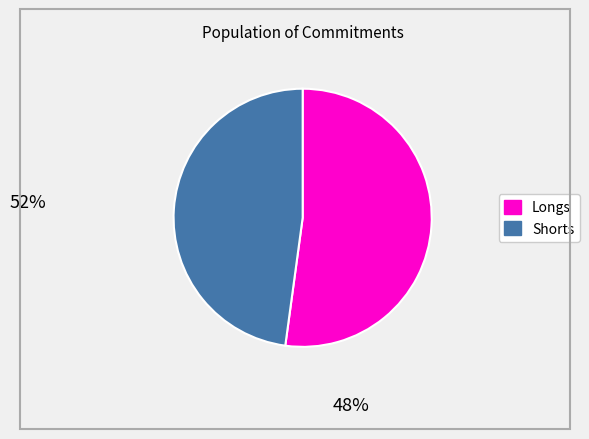

Does any single category account for the majority?

Yes